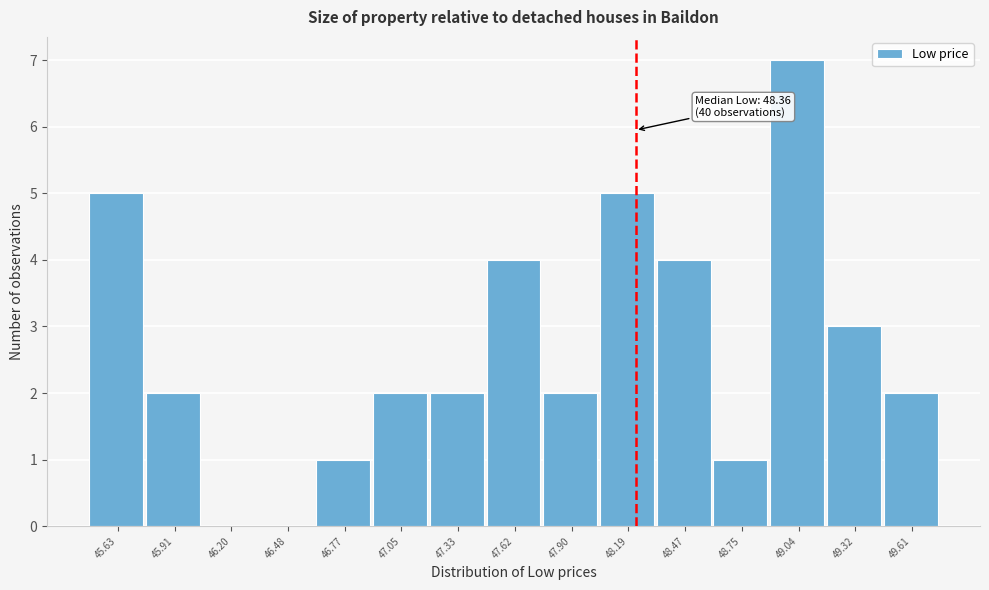

Reading right to left, what are all the values shown in this chart?

49.61=2	49.32=3	49.04=7	48.75=1	48.47=4	48.19=5	47.90=2	47.62=4	47.33=2	47.05=2	46.77=1	46.48=0	46.20=0	45.91=2	45.63=5